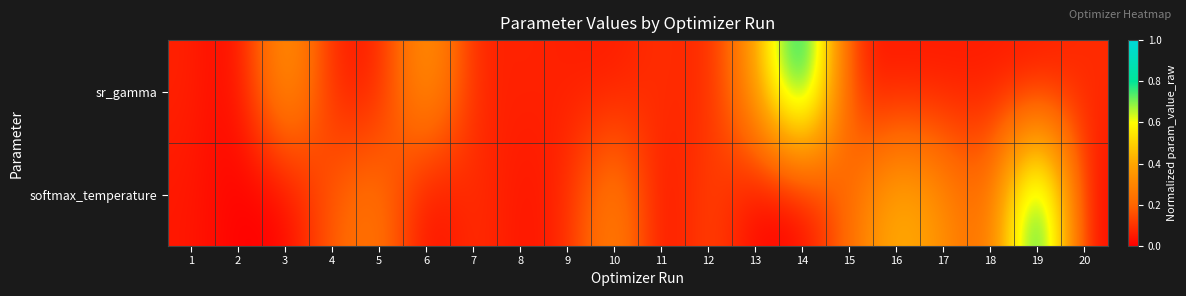

List the series in order of their overall mean, highest first.

softmax_temperature, sr_gamma